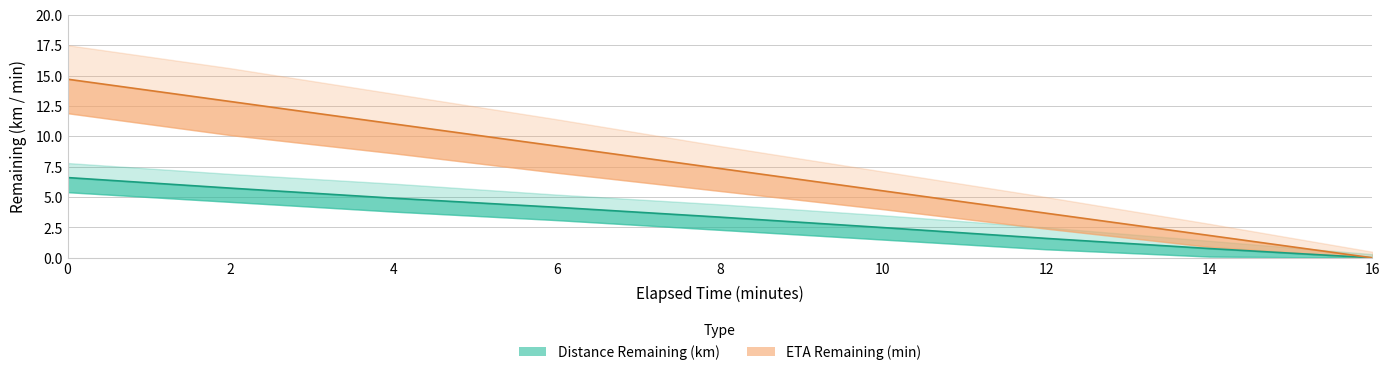

At how many categories does at least one series exceed 9?

5